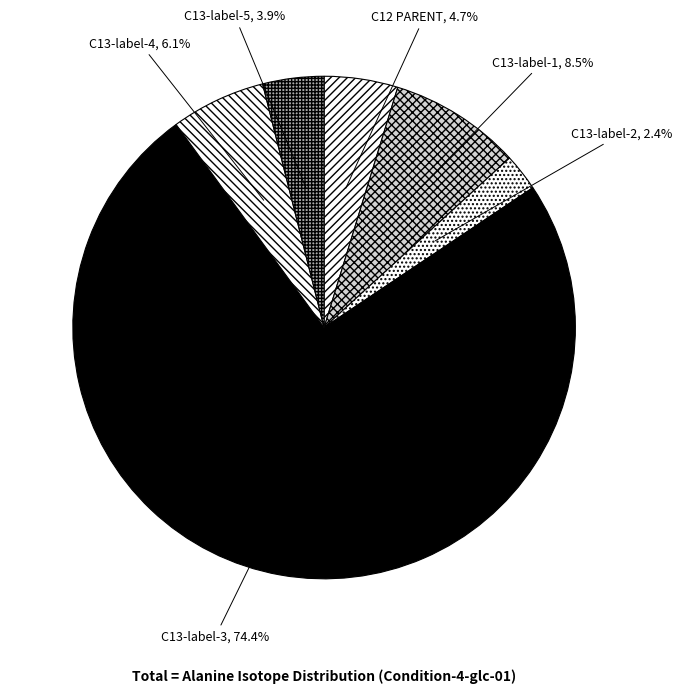

To the nearest percent, what is the difference between the largest and smallest slice percentages?

72%